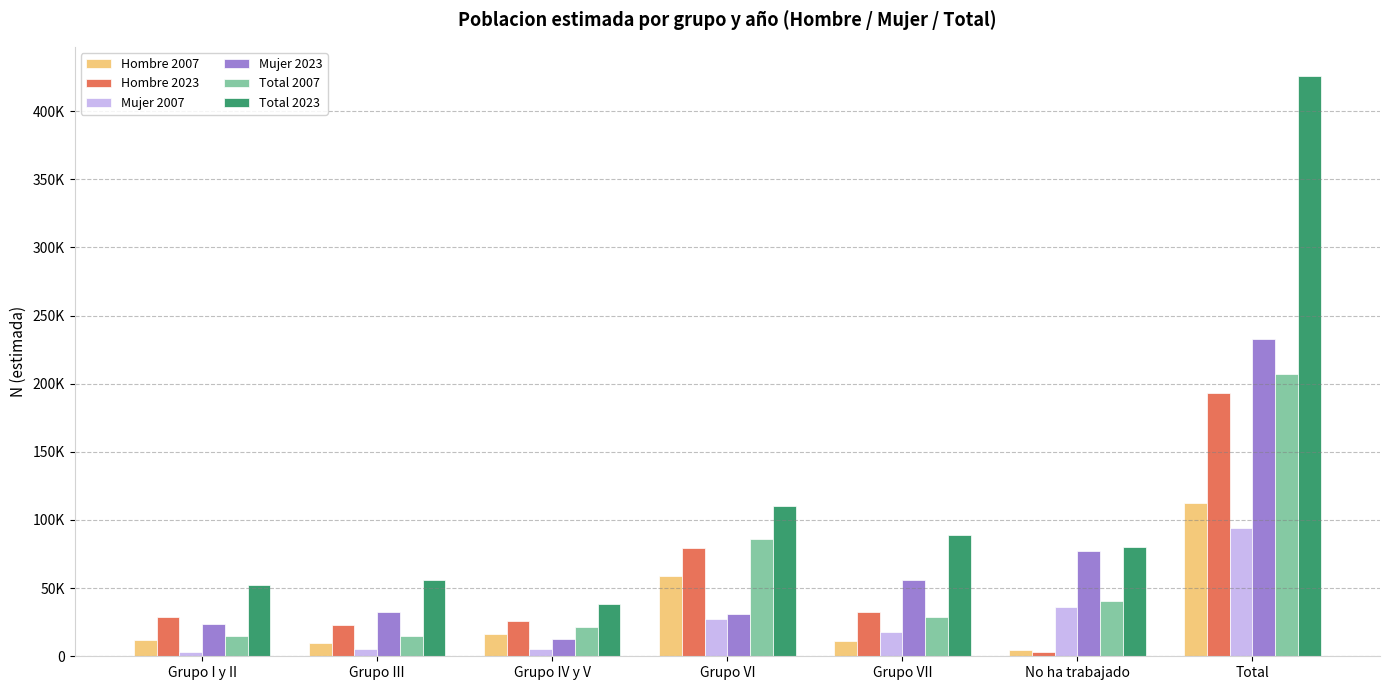

Reading left to right, list all the values displayed in this chart.

Hombre 2007: 12030	9781	16209	58765	11101	4787	112673
Hombre 2023: 28981	23208	25746	79630	32635	2907	193108
Mujer 2007: 2805	5130	5309	27202	17710	35996	94153
Mujer 2023: 23496	32610	12463	30832	55986	77404	232791
Total 2007: 14835	14911	21519	85966	28812	40783	206826
Total 2023: 52477	55818	38210	110462	88621	80310	425899